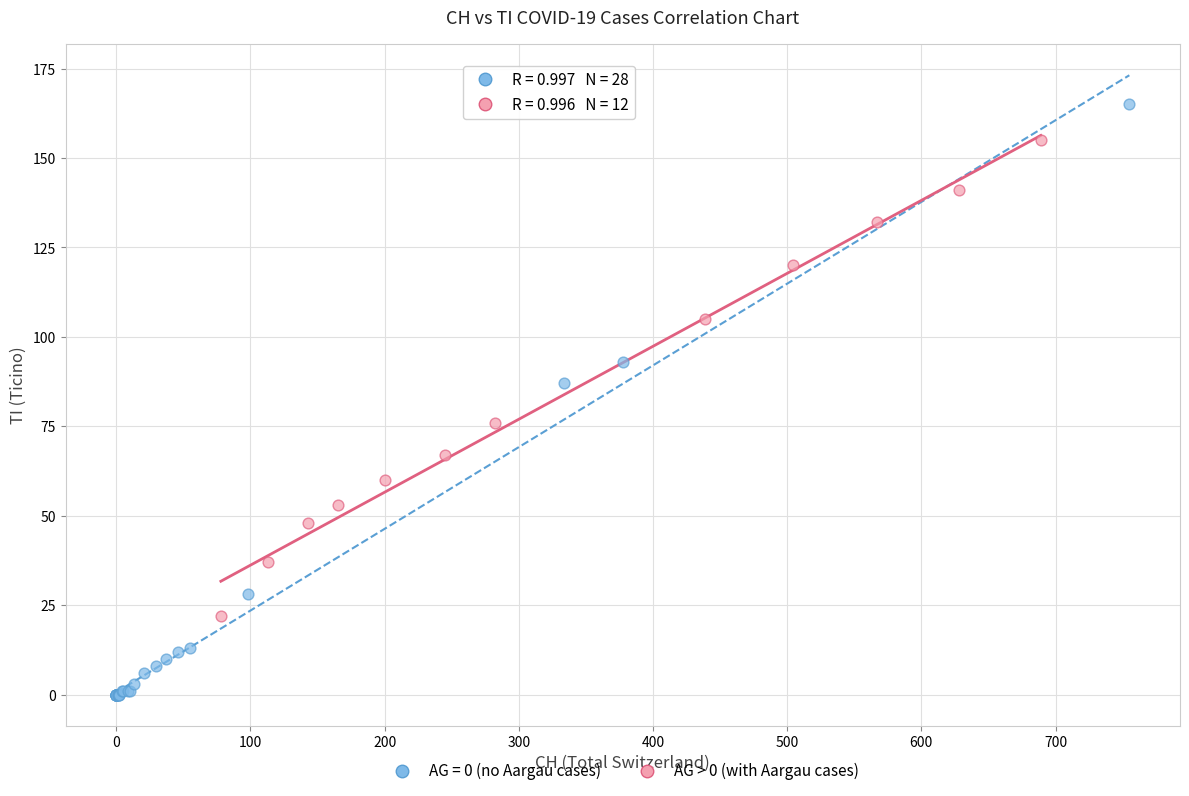

Which series reaches the maximum Y coordinate?

AG = 0 (no Aargau cases)